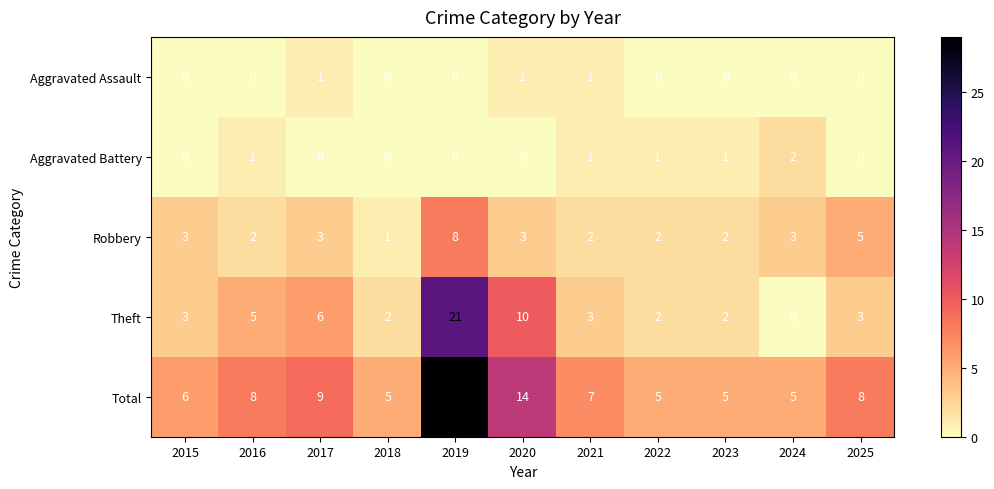

What is the maximum value shown in the chart?

29